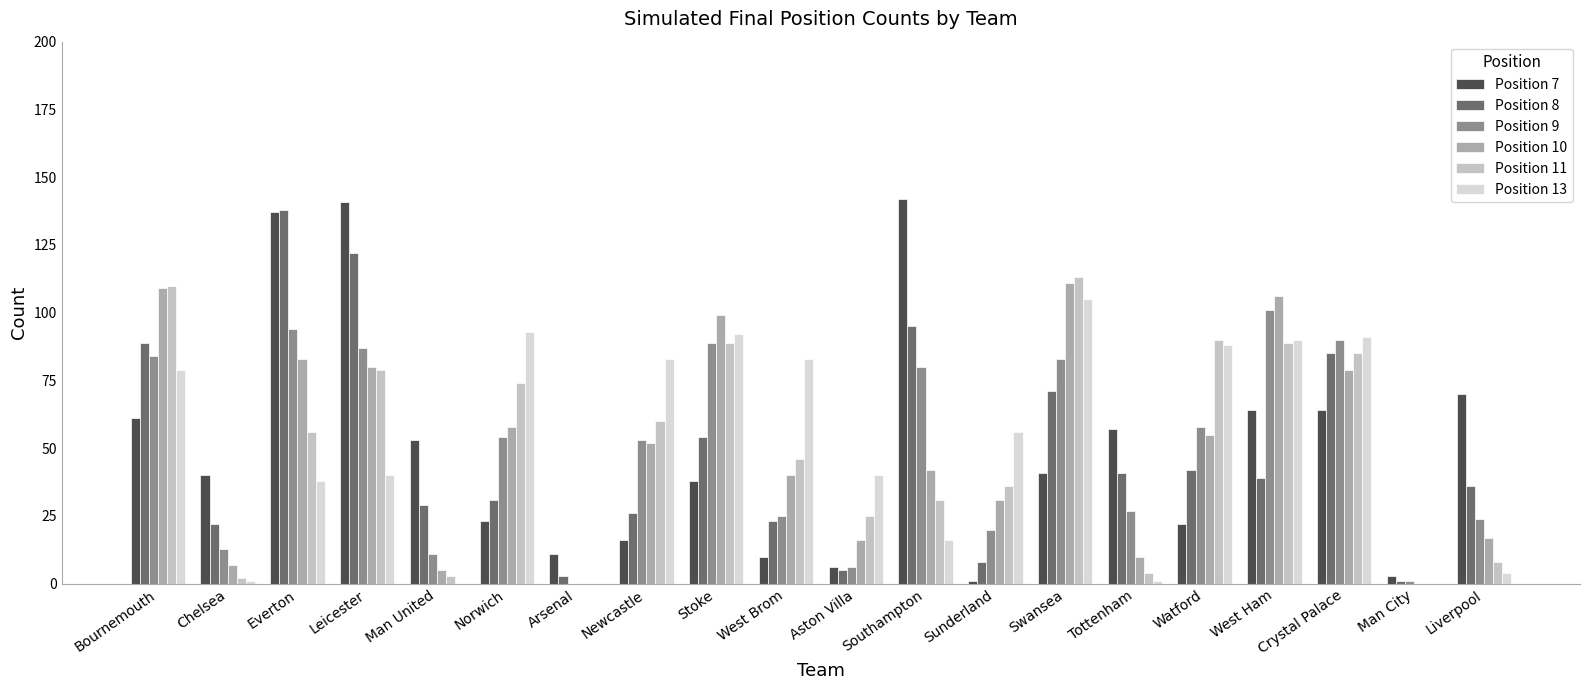

What is the difference between the second highest and minimum values in the Position 13 series?

93